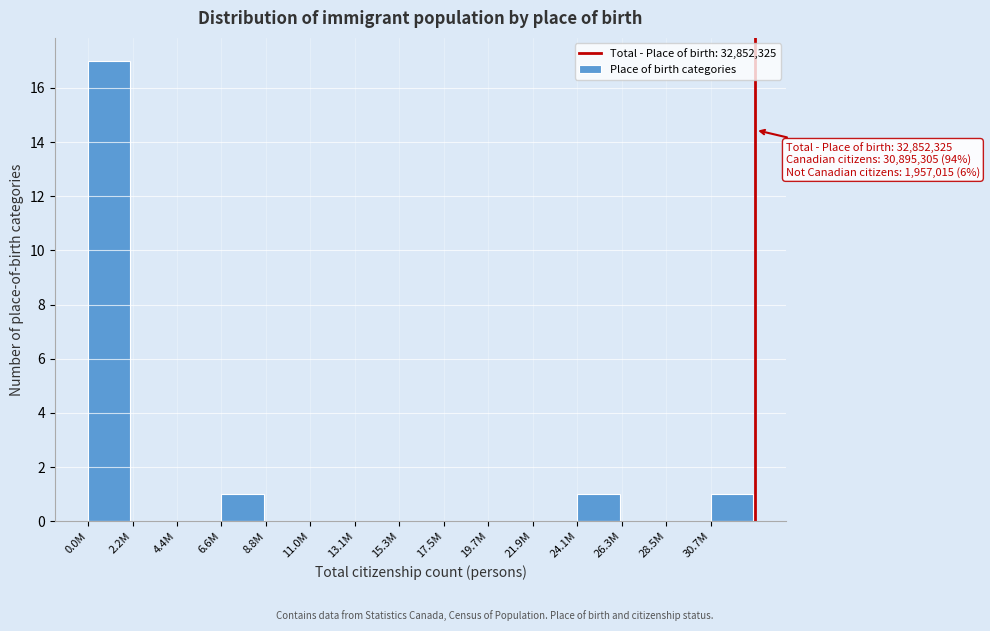

Reading left to right, list all the values displayed in this chart.

0.0M=17	2.2M=0	4.4M=0	6.6M=1	8.8M=0	11.0M=0	13.1M=0	15.3M=0	17.5M=0	19.7M=0	21.9M=0	24.1M=1	26.3M=0	28.5M=0	30.7M=1